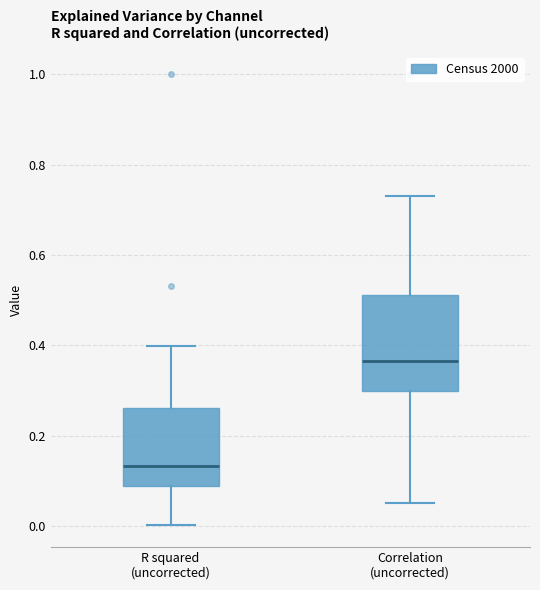

Where is the upper edge of the box for Correlation (uncorrected) on the y-axis? The values are not printed on the chart, so give them approximately, as read against the axis.

0.52